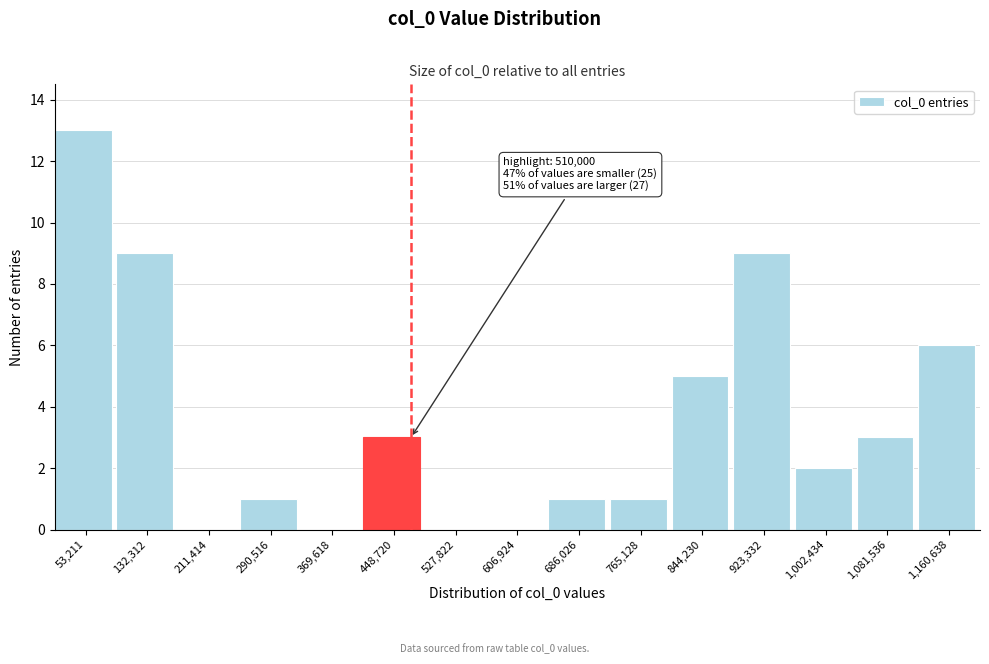

Reading left to right, list all the values displayed in this chart.

53,211=13	132,312=9	211,414=0	290,516=1	369,618=0	448,720=3	527,822=0	606,924=0	686,026=1	765,128=1	844,230=5	923,332=9	1,002,434=2	1,081,536=3	1,160,638=6